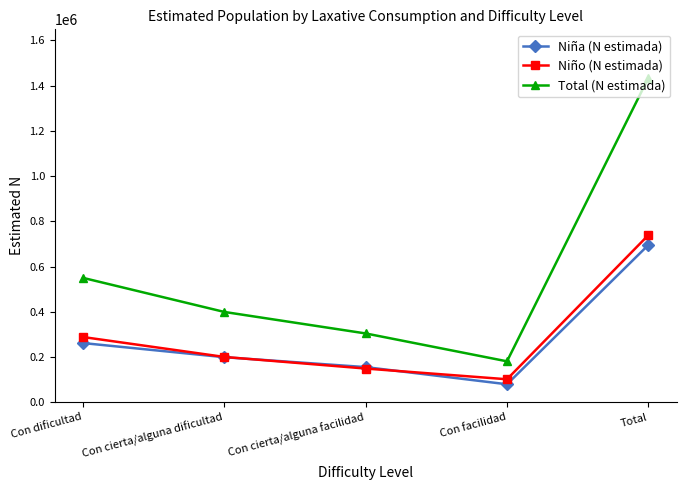

How many series are shown in this chart?

3